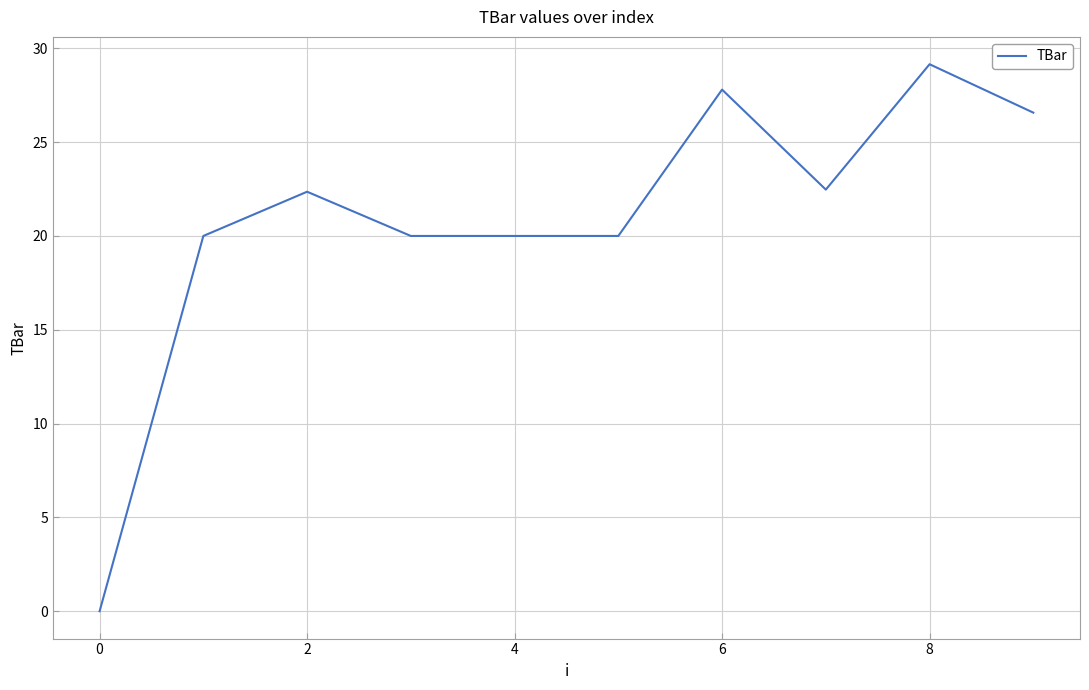

What is the difference between the maximum and minimum values?

29.2